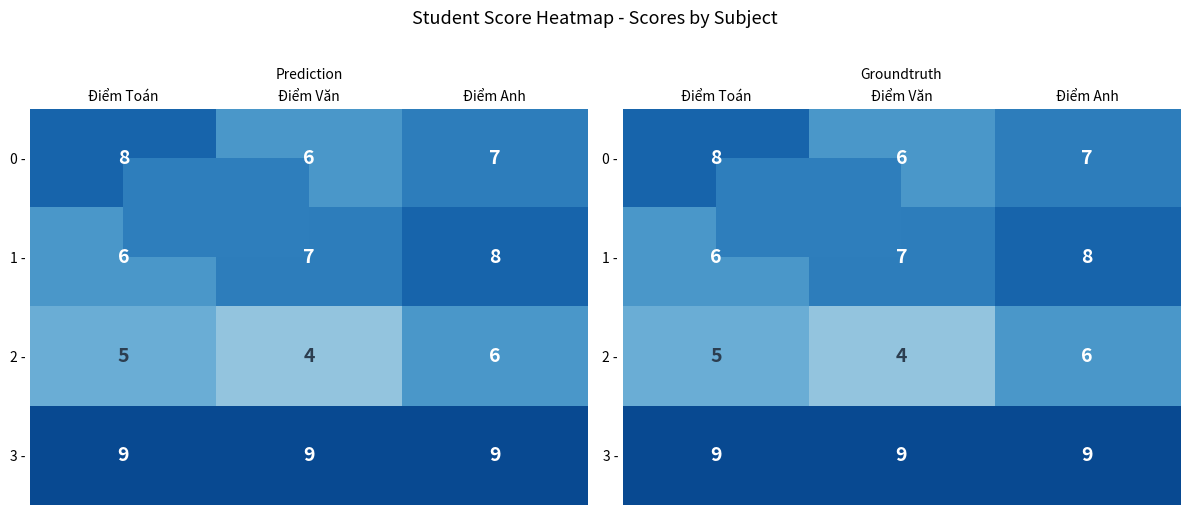

At how many categories does at least one series exceed 5?

3